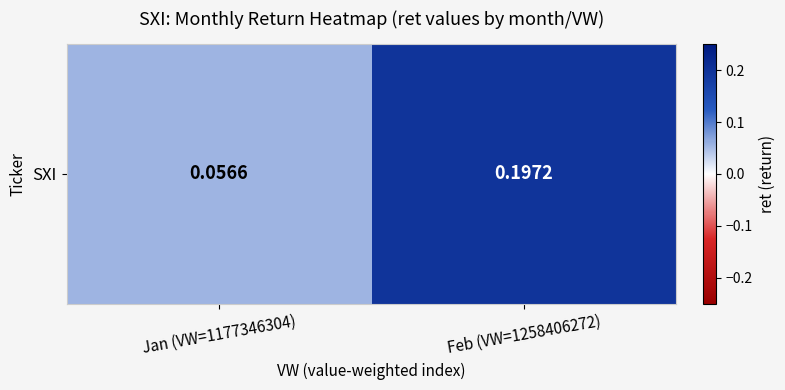

At which category does the chart reach its peak across all series?

Feb (VW=1258406272)